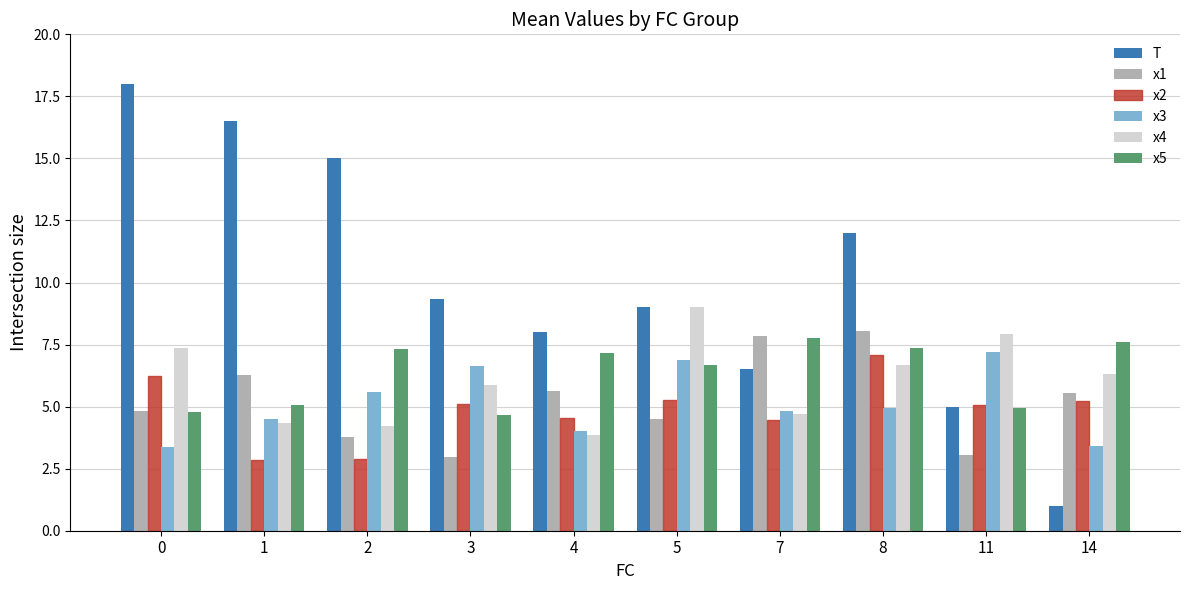

What is the total value across all series at 2?

38.8